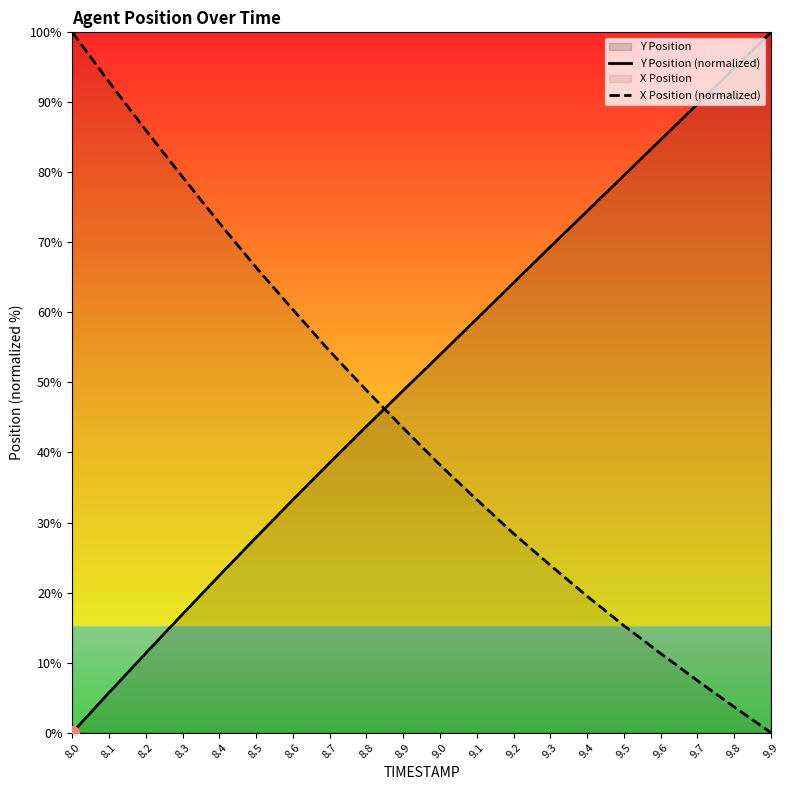

How many lines are shown in the chart?

2